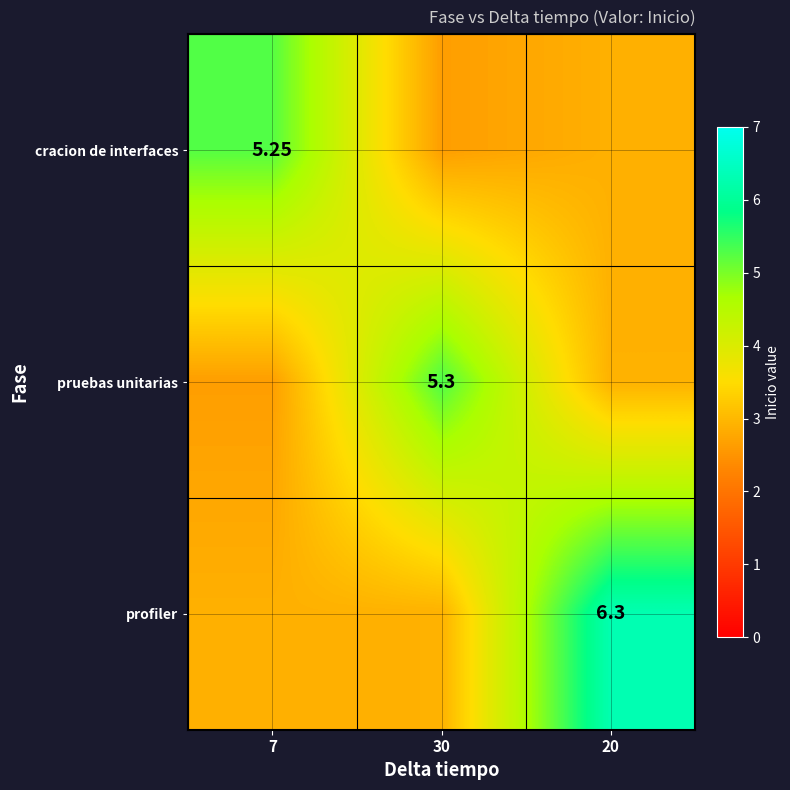

What is the sum of all pruebas unitarias values?

10.8